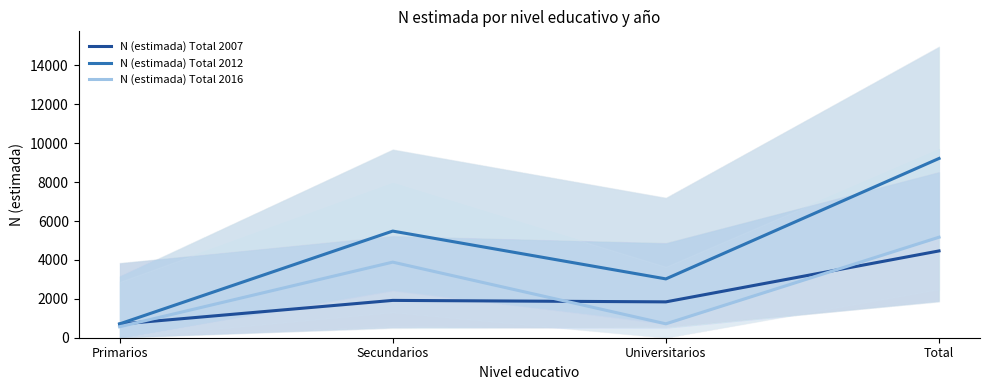

True or false: N (estimada) Total 2007 and N (estimada) Total 2012 cross at least once.

False